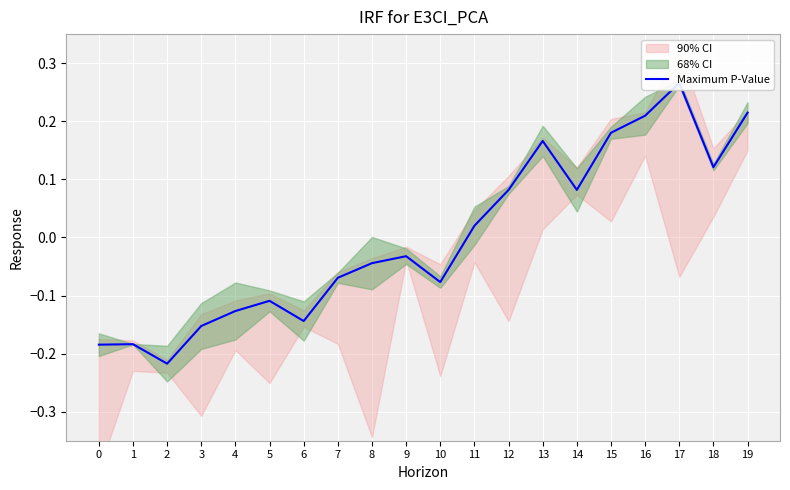

What is the smallest value displayed?

-0.2